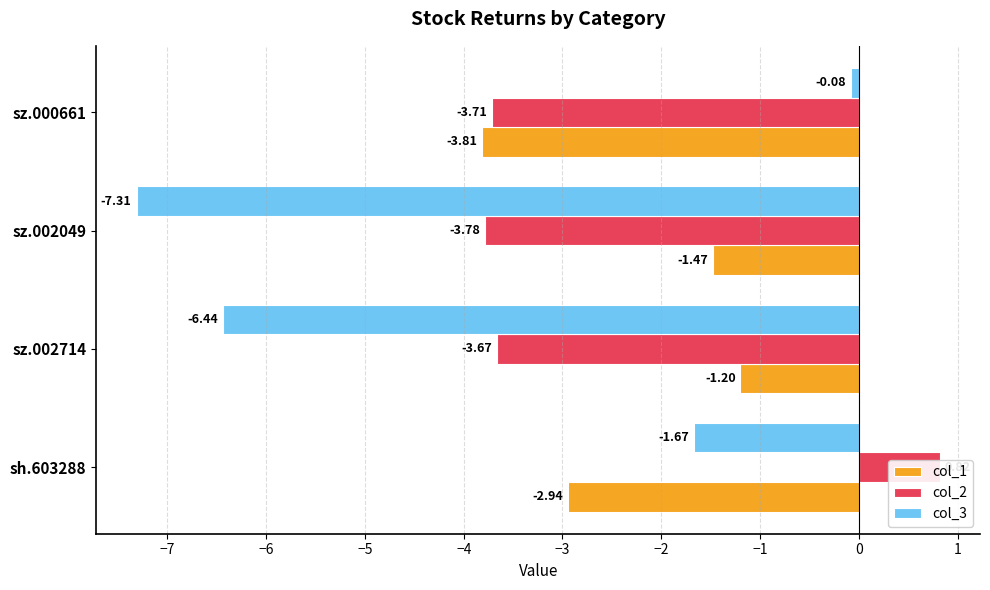

Rank the series by their maximum value, from lowest to highest.

col_1, col_3, col_2